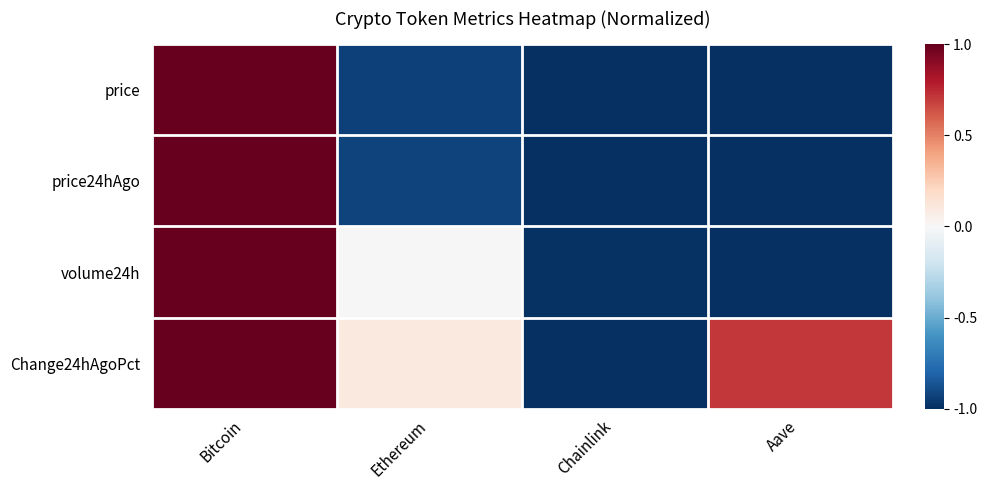

Between Ethereum and Chainlink, which is larger?

Ethereum